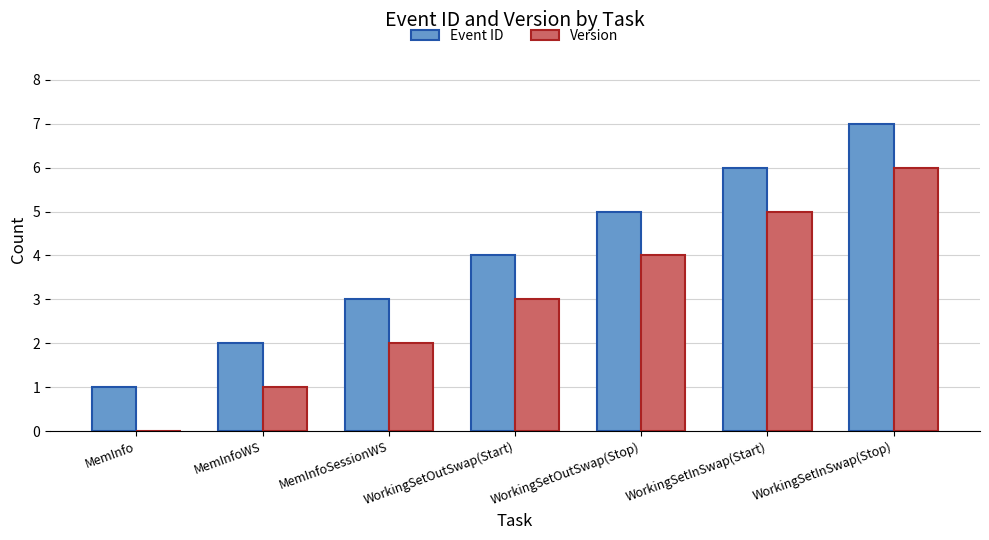

Is the value of Event ID at WorkingSetInSwap(Stop) greater than the value of Version at MemInfoWS?

Yes